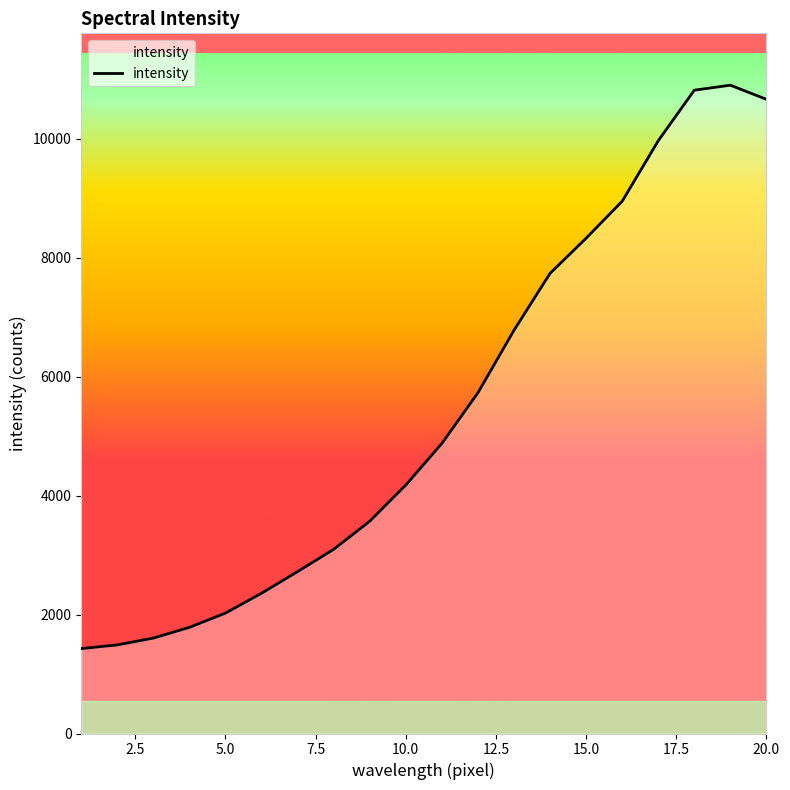

What is the difference between the maximum and minimum values?

9474